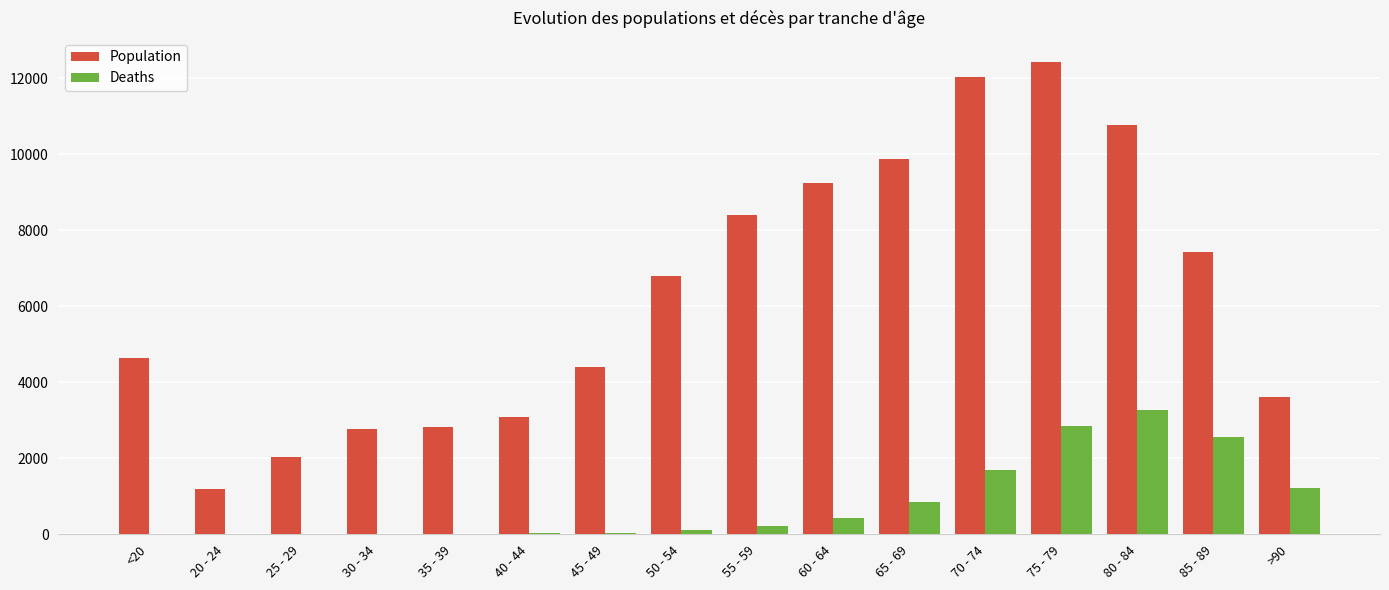

What is the greatest value displayed?

12434